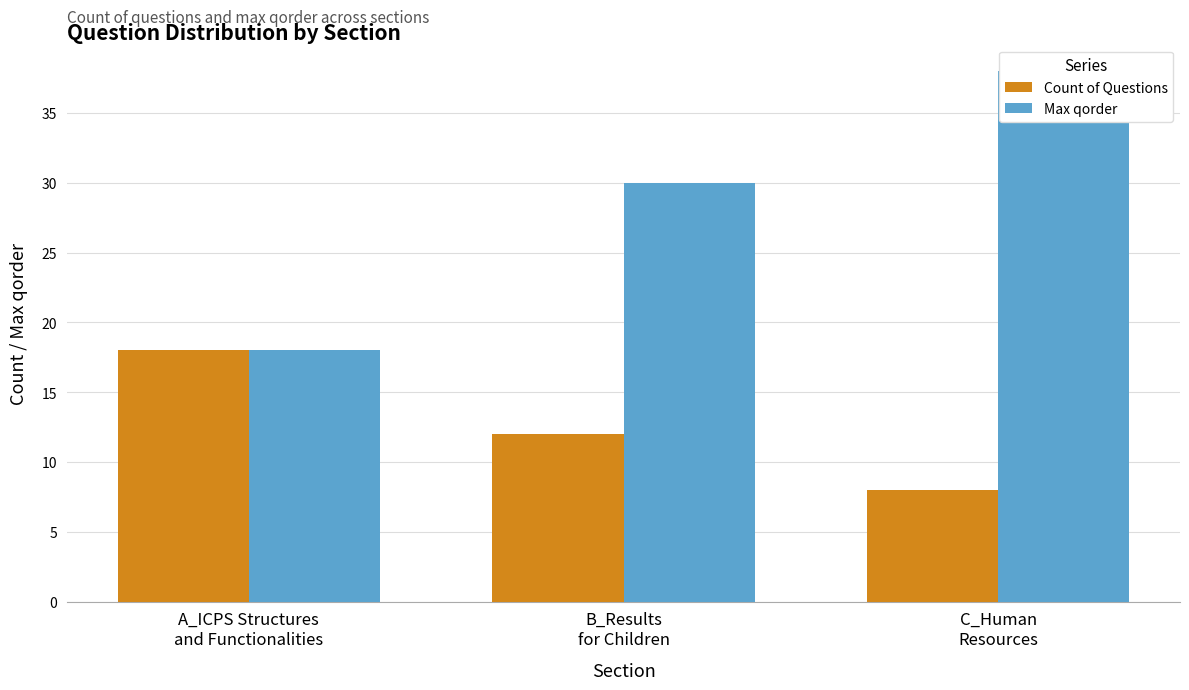

Rank the series at C_Human
Resources from highest to lowest value.

Max qorder, Count of Questions